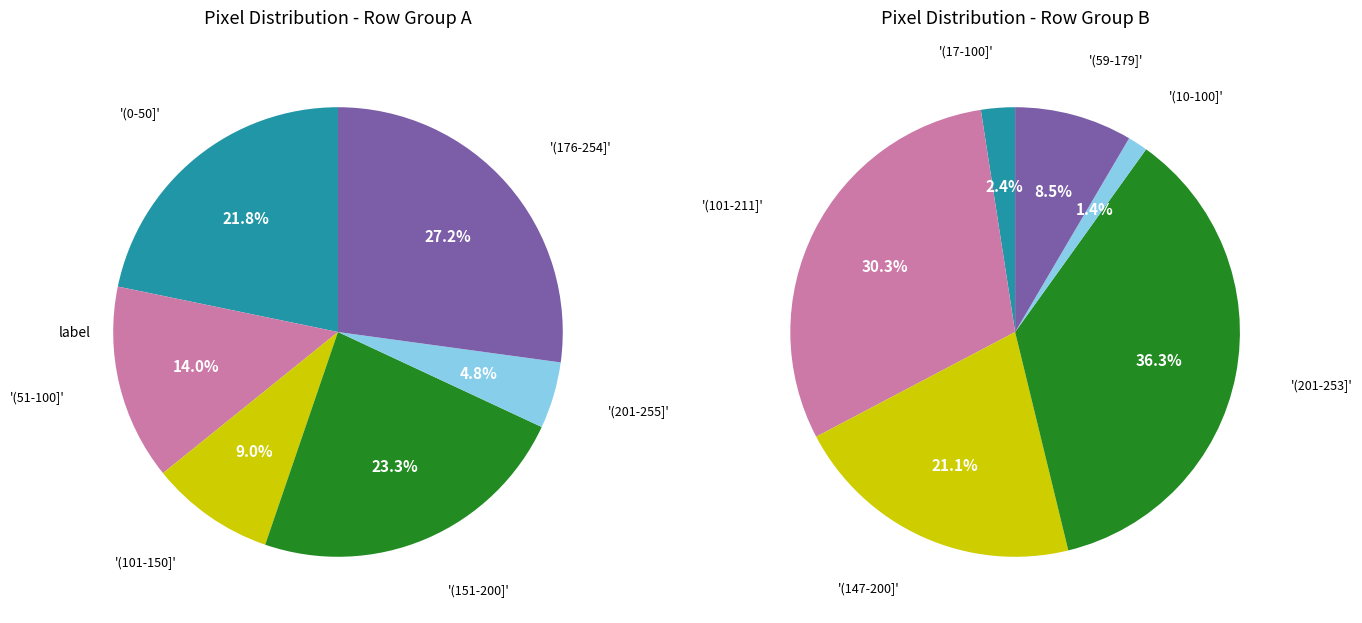

Is there a majority slice in this chart?

No